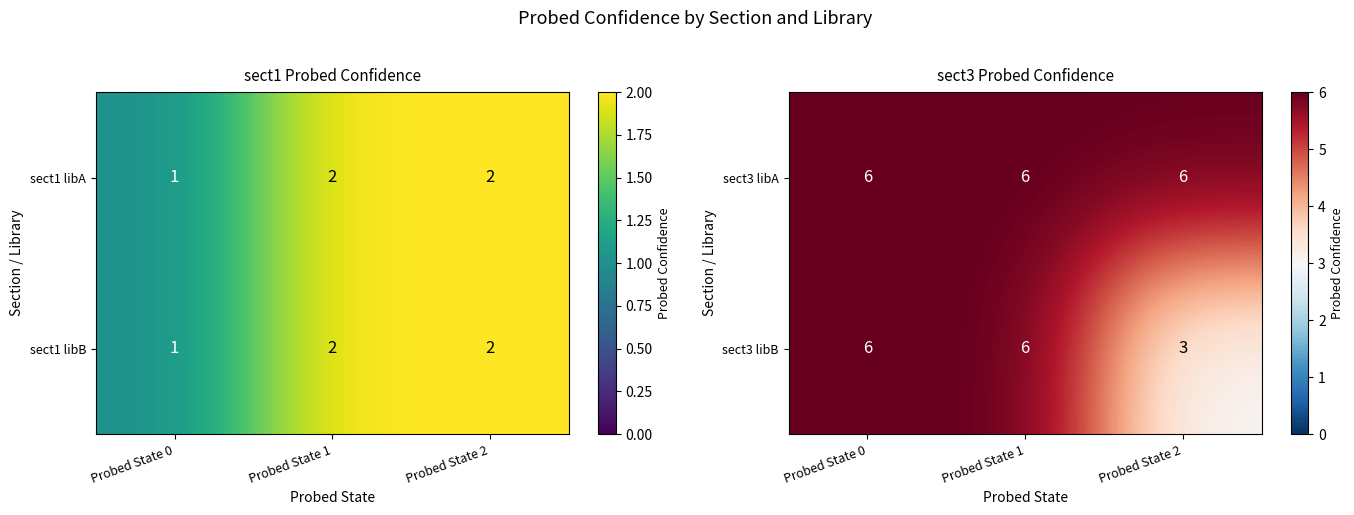

Where is sect3 libB nearest to the value 4?

Probed State 2